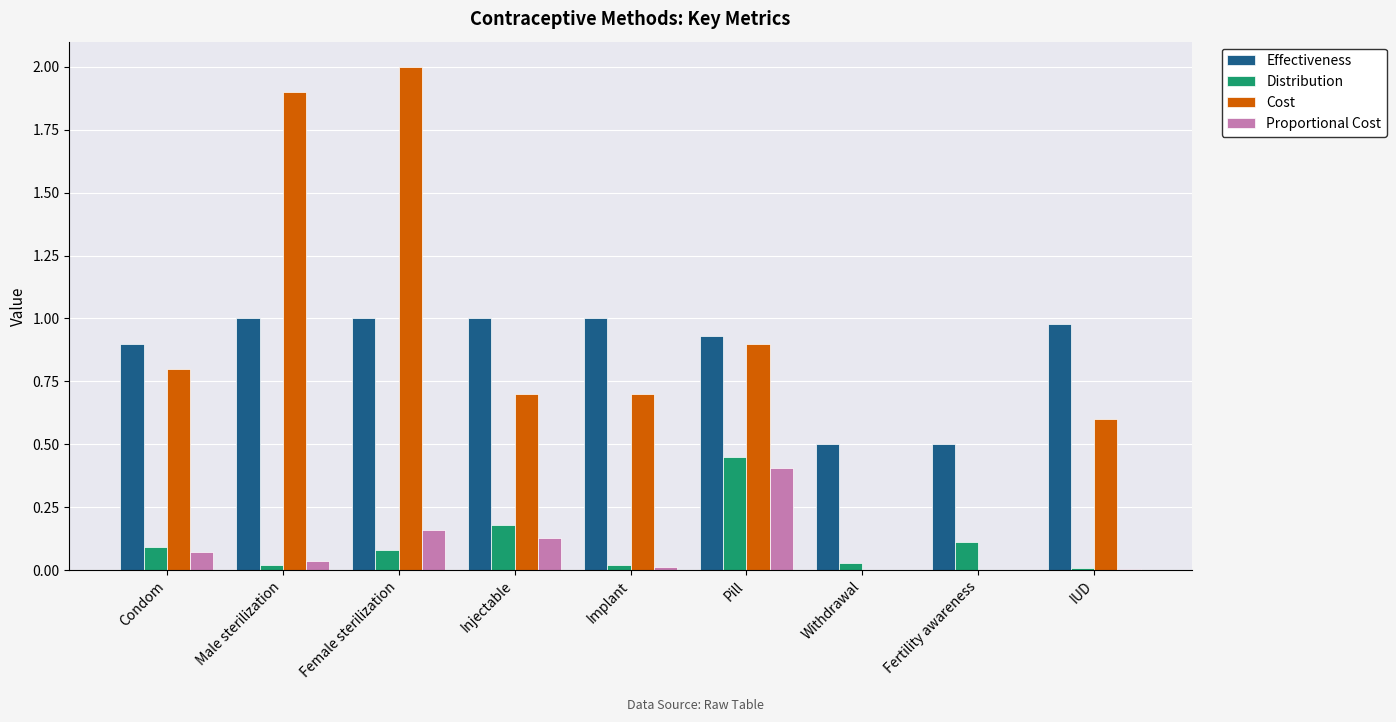

At which category is the sum across all series the highest?

Female sterilization